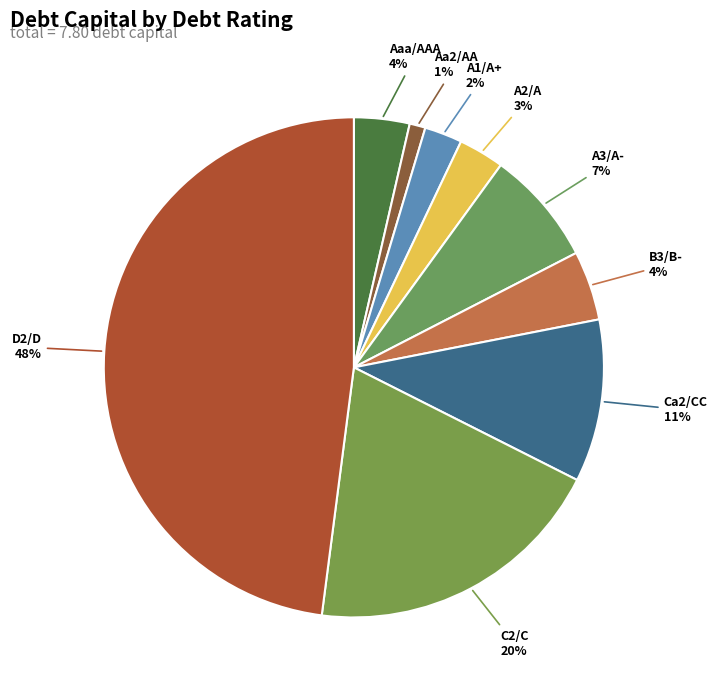

To the nearest percent, what is the average slice percentage?

11%